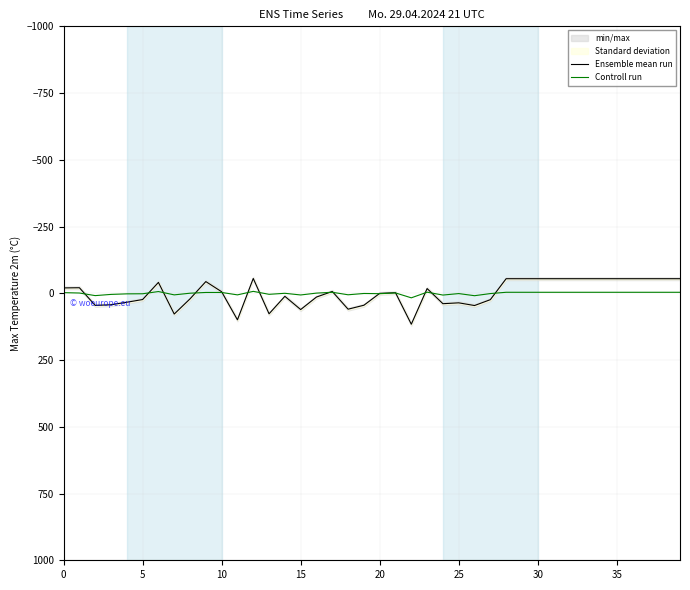

The Controll run series shows -3.8 at 31. True or false?

True